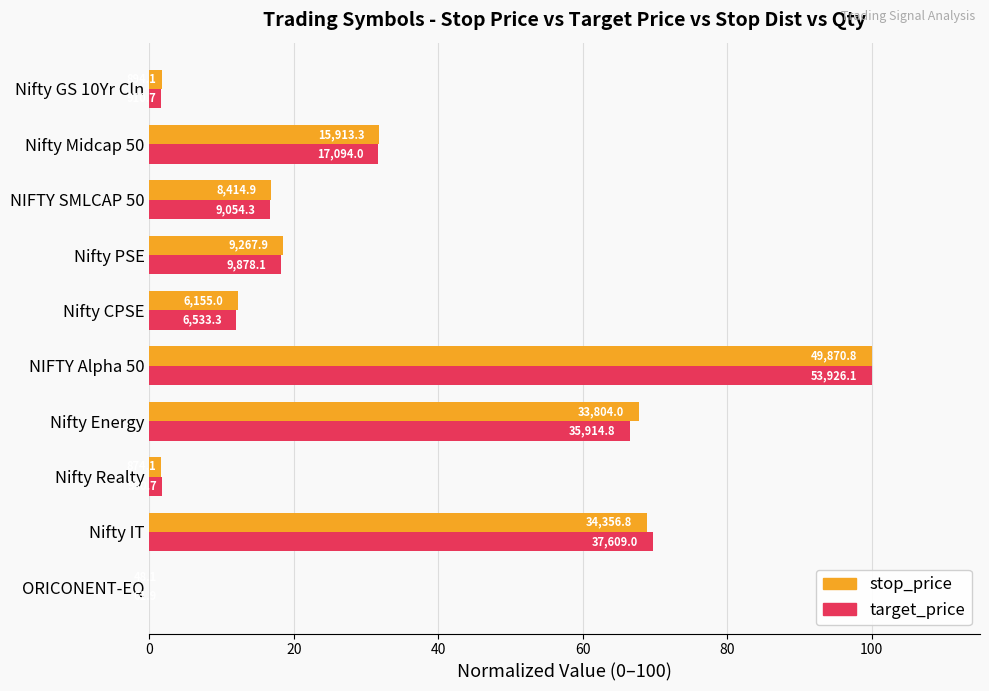

Reading right to left, transcribe all the data shown in this chart.

stop_price (normalized): 1.7	31.8	16.8	18.5	12.3	100.0	67.8	1.7	68.9	0.0
target_price (normalized): 1.6	31.6	16.7	18.2	12.0	100.0	66.6	1.7	69.7	0.0